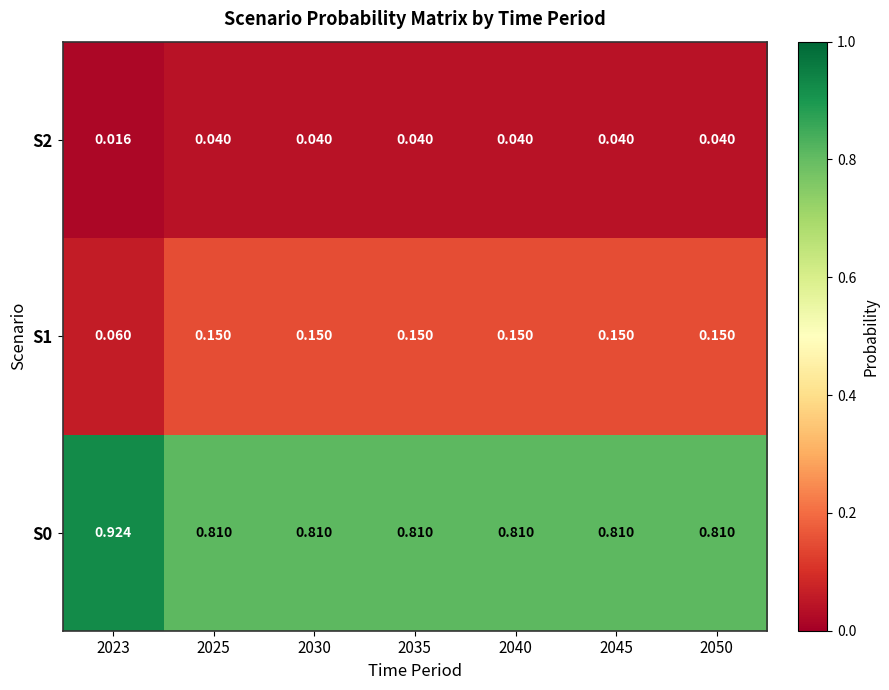

Is the value of S2 at 2025 greater than the value of S1 at 2025?

No